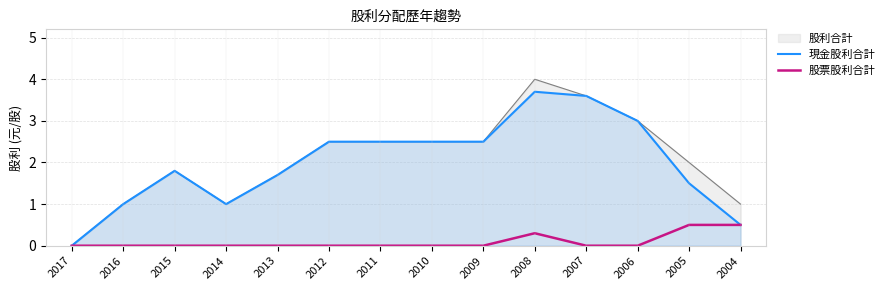

Reading left to right, extract all data points from this chart.

現金股利合計: 0.0	1.0	1.8	1.0	1.7	2.5	2.5	2.5	2.5	3.7	3.6	3.0	1.5	0.5
股票股利合計: 0.0	0.0	0.0	0.0	0.0	0.0	0.0	0.0	0.0	0.3	0.0	0.0	0.5	0.5